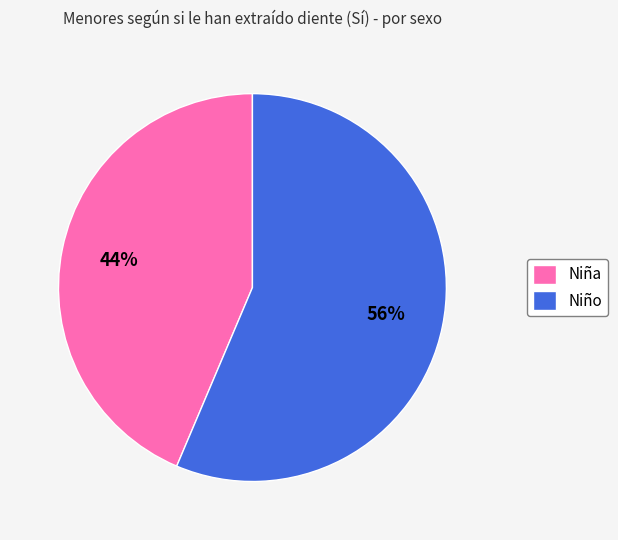

To the nearest percent, what is the combined percentage of Niño and Niña?

100%